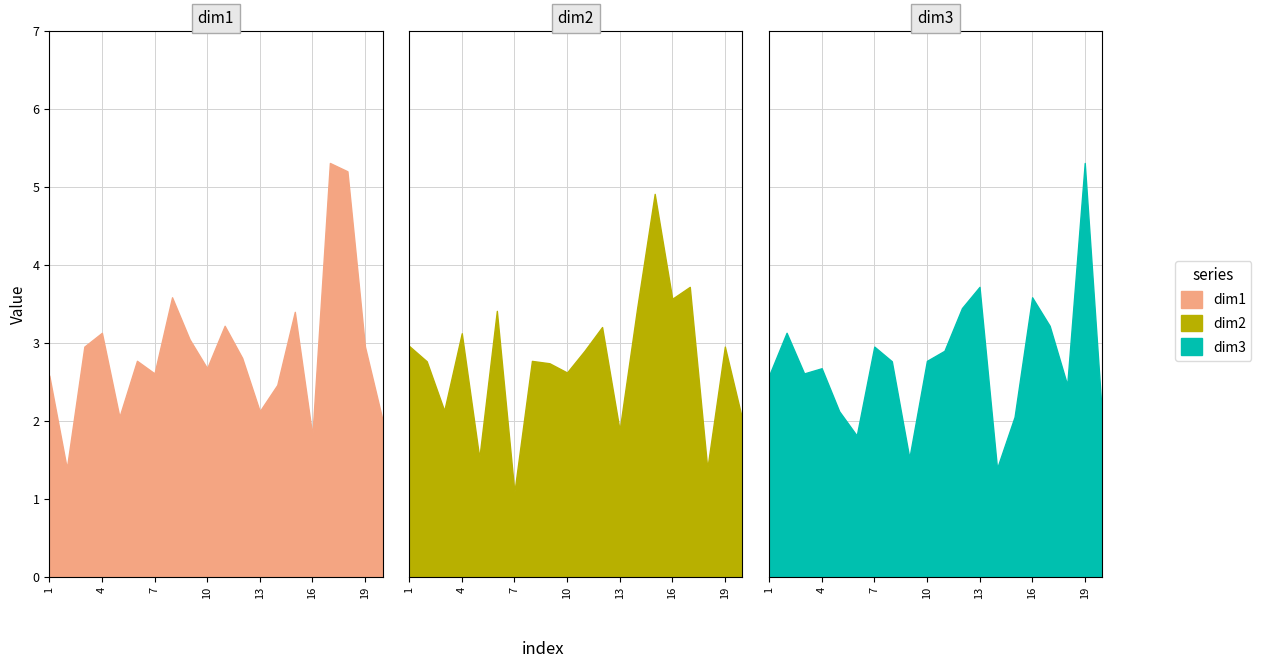

How many interior local valleys does the dim2 series have?

7